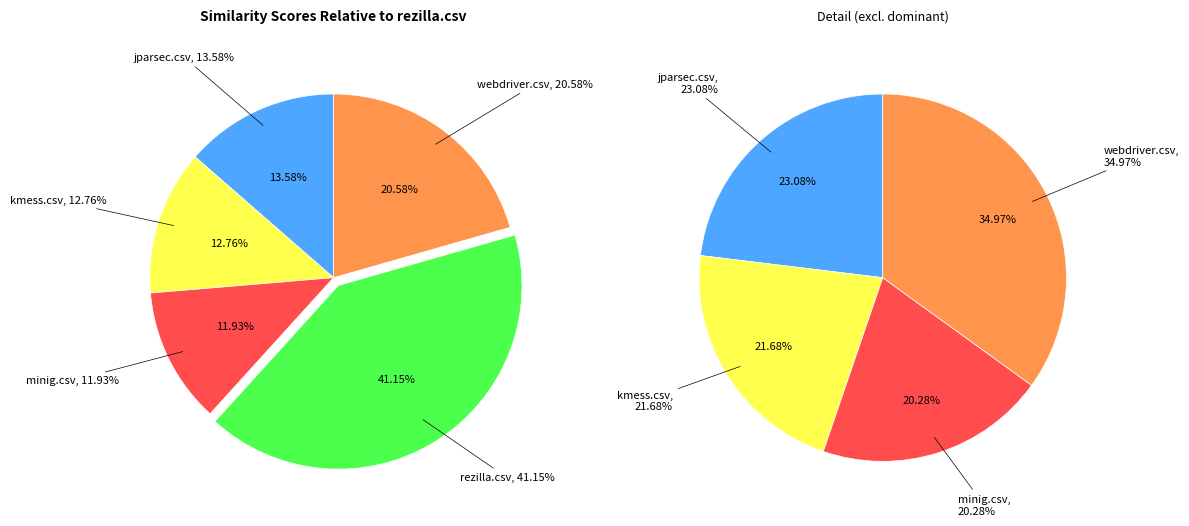

Count the number of slices in the pie.

5